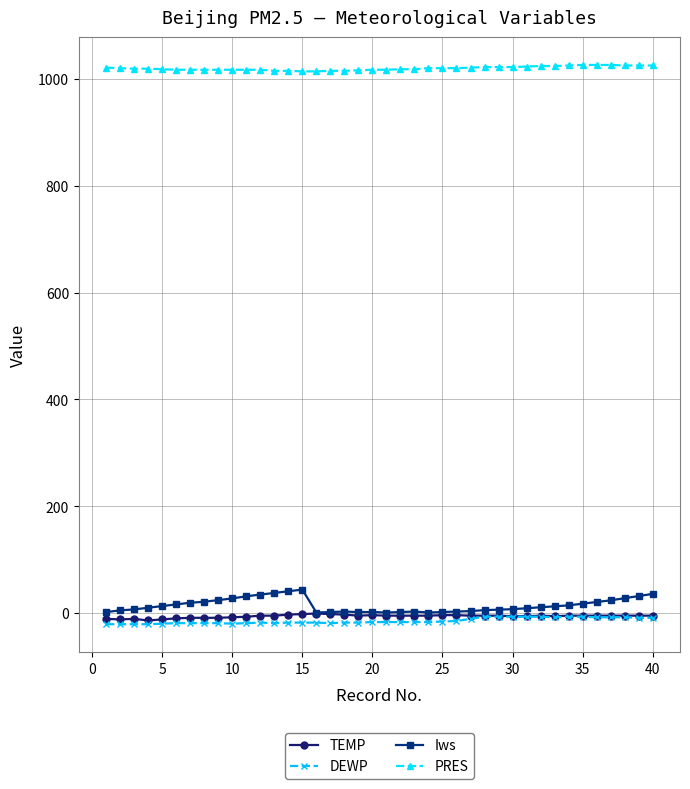

Does the chart have visible grid lines?

Yes